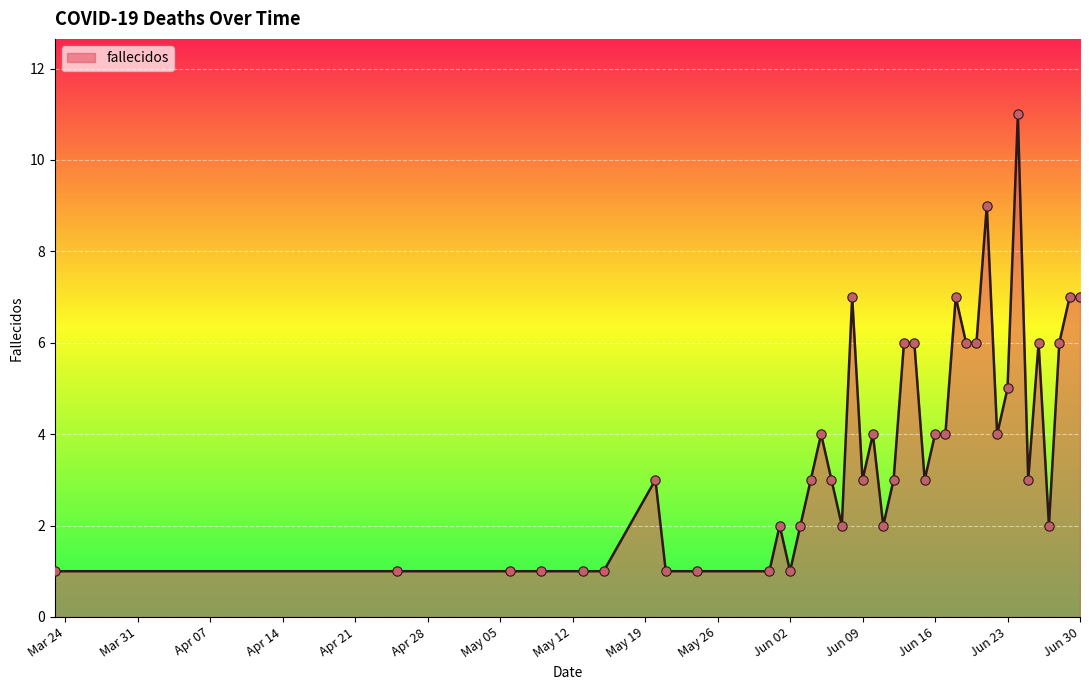

What is the maximum value shown in the chart?

11